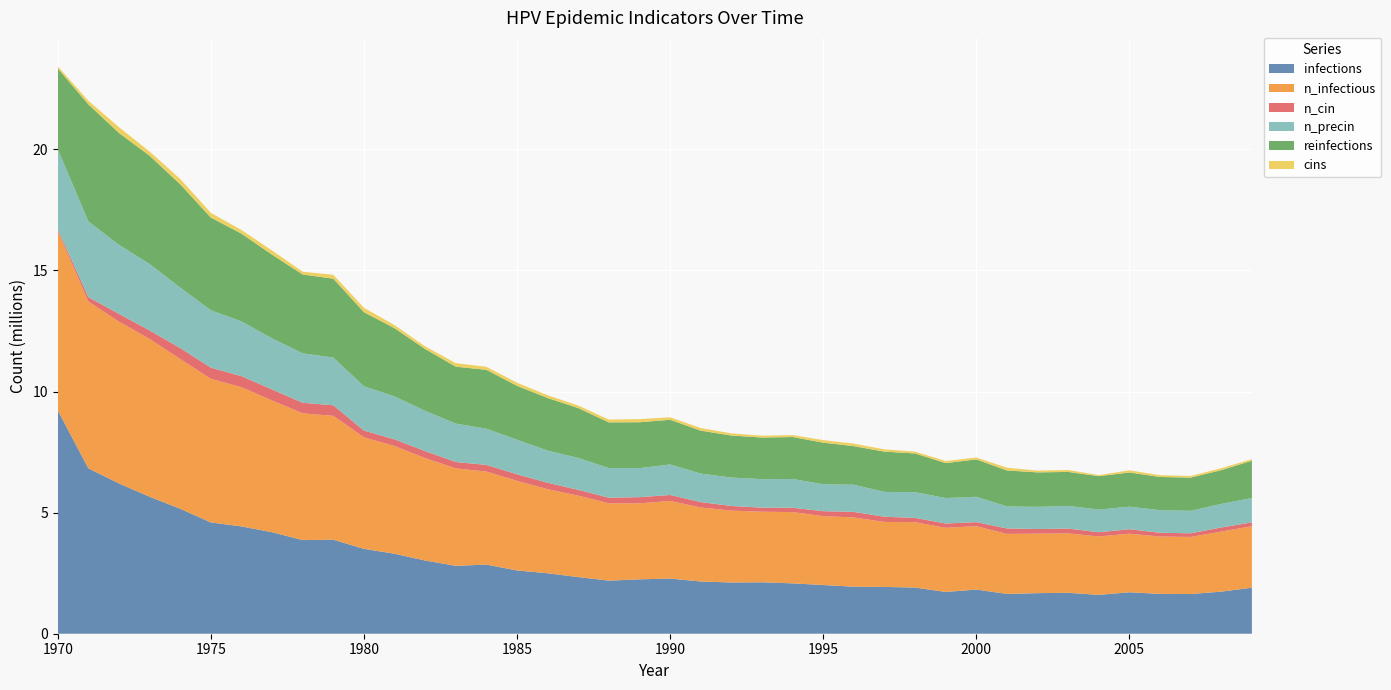

Reading left to right, transcribe all the data shown in this chart.

infections: 1970=9224743.0	1971=6828770.6	1972=6205195.6	1973=5654950.2	1974=5159978.1	1975=4595566.9	1976=4430854.2	1977=4191423.9	1978=3866164.6	1979=3881719.4	1980=3504519.1	1981=3303141.8	1982=3023158.1	1983=2803448.4	1984=2854556.8	1985=2612070.6	1986=2496244.1	1987=2338753.2	1988=2191539.7	1989=2246536.3	1990=2277923.5	1991=2156541.6	1992=2115988.2	1993=2123487.8	1994=2080157.1	1995=2010439.0	1996=1942109.4	1997=1932665.7	1998=1906278.3	1999=1725177.7	2000=1824060.8	2001=1644349.2	2002=1676013.8	2003=1689068.7	2004=1604906.9	2005=1711567.4	2006=1645182.4	2007=1639627.2	2008=1738232.5	2009=1899612.2
n_infectious: 1970=7394849.5	1971=6887379.0	1972=6679335.5	1973=6516567.0	1974=6184087.0	1975=5930212.0	1976=5748000.5	1977=5440240.5	1978=5234141.5	1979=5114704.0	1980=4603344.5	1981=4448075.5	1982=4229199.5	1983=4023100.2	1984=3842555.5	1985=3700063.8	1986=3473410.0	1987=3363694.0	1988=3194537.5	1989=3137040.5	1990=3206758.8	1991=3056767.5	1992=2966772.8	1993=2914831.2	1994=2942052.0	1995=2845946.5	1996=2858723.2	1997=2683733.5	1998=2698177.2	1999=2648180.0	2000=2618181.8	2001=2477078.8	2002=2455413.2	2003=2454024.5	2004=2411804.8	2005=2419304.2	2006=2367085.2	2007=2356530.0	2008=2478745.5	2009=2540964.0
n_cin: 1970=76106.7	1971=181100.6	1972=322759.1	1973=351090.8	1974=451640.5	1975=462195.4	1976=455529.2	1977=454695.9	1978=435530.3	1979=436363.6	1980=280539.3	1981=274428.6	1982=287483.3	1983=264151.3	1984=273039.8	1985=271373.2	1986=264429.1	1987=237486.2	1988=230820.0	1989=255818.5	1990=244430.3	1991=222209.3	1992=192766.6	1993=167490.3	1994=177489.7	1995=203877.1	1996=229431.2	1997=213876.5	1998=179434.0	1999=177212.0	2000=164712.7	2001=226098.0	2002=191100.0	2003=199155.1	2004=174712.1	2005=184711.5	2006=156657.6	2007=149713.5	2008=170545.7	2009=156657.6
n_precin: 1970=3313419.2	1971=3124541.5	1972=2850390.5	1973=2743452.2	1974=2496522.2	1975=2368196.0	1976=2263757.8	1977=2109322.2	1978=2042104.0	1979=1969052.6	1980=1829894.0	1981=1773508.5	1982=1662959.2	1983=1586297.0	1984=1494358.0	1985=1426028.5	1986=1327978.8	1987=1317423.8	1988=1222707.0	1989=1199930.5	1990=1260204.8	1991=1176876.2	1992=1174376.4	1993=1176598.5	1994=1190486.6	1995=1112435.5	1996=1121879.5	1997=1026051.7	1998=1061605.2	1999=1052716.8	2000=1046606.1	2001=910780.6	2002=916058.0	2003=934668.1	2004=935501.4	2005=932723.8	2006=930779.5	2007=930223.9	2008=973832.5	2009=1005497.3
reinfections: 1970=3335917.5	1971=4835830.6	1972=4619176.4	1973=4471963.0	1974=4263641.8	1975=3827556.0	1976=3622012.5	1977=3455355.4	1978=3255366.8	1979=3258144.7	1980=3058156.3	1981=2815670.2	1982=2551241.1	1983=2349308.4	1984=2432359.1	1985=2225982.1	1986=2170707.5	1987=2059325.1	1988=1887112.7	1989=1892668.1	1990=1845170.8	1991=1773230.3	1992=1734343.8	1993=1717955.8	1994=1731566.3	1995=1717678.1	1996=1592685.4	1997=1662125.8	1998=1598240.6	1999=1442693.9	2000=1545465.8	2001=1484080.5	2002=1423250.7	2003=1403807.4	2004=1378809.0	2005=1409362.6	2006=1373253.7	2007=1370476.0	2008=1392696.9	2009=1542966.1
cins: 1970=87217.2	1971=149435.8	1972=239152.8	1973=173323.3	1974=222764.9	1975=194988.7	1976=149713.5	1977=172490.0	1978=116104.4	1979=161101.8	1980=181933.9	1981=129159.2	1982=109438.1	1983=147213.7	1984=124159.5	1985=129436.9	1986=113604.5	1987=105549.4	1988=116382.1	1989=129436.9	1990=103605.1	1991=107493.8	1992=89994.8	1993=76106.7	1994=80273.1	1995=104993.9	1996=105549.4	1997=93050.2	1998=75828.9	1999=85550.6	2000=77773.3	2001=113604.5	2002=74162.4	2003=78884.3	2004=45275.2	2005=89994.8	2006=74162.4	2007=66940.6	2008=80550.9	2009=61663.1